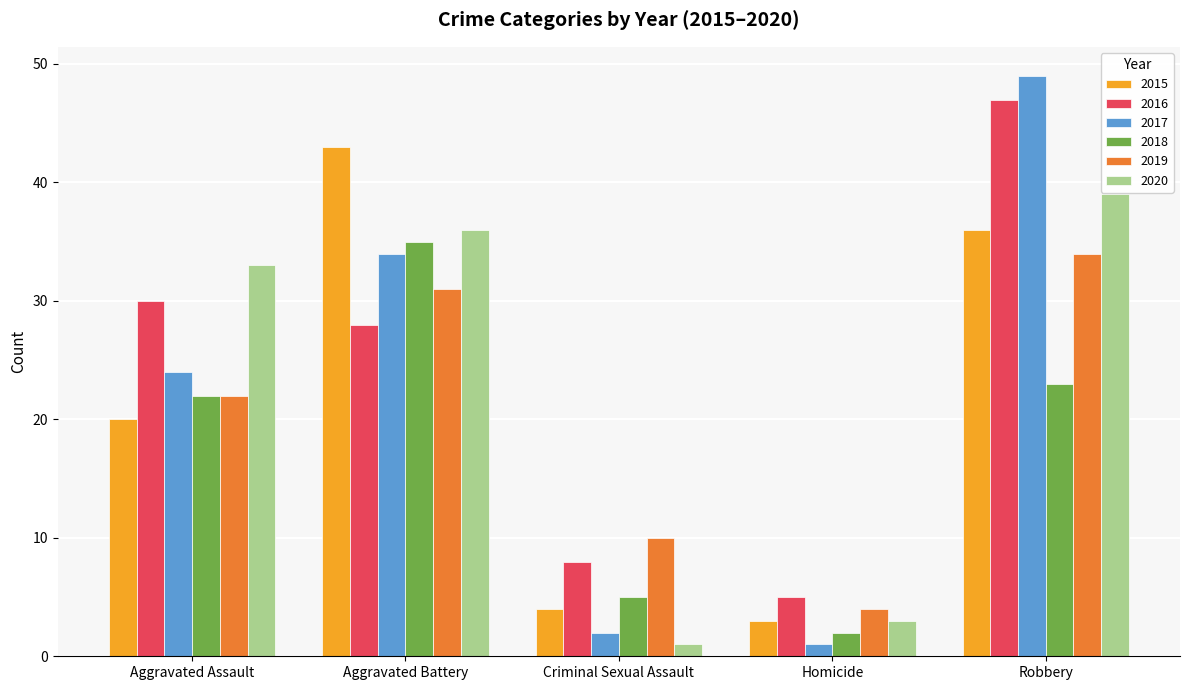

How many data points in 2015 are less than 20?

2